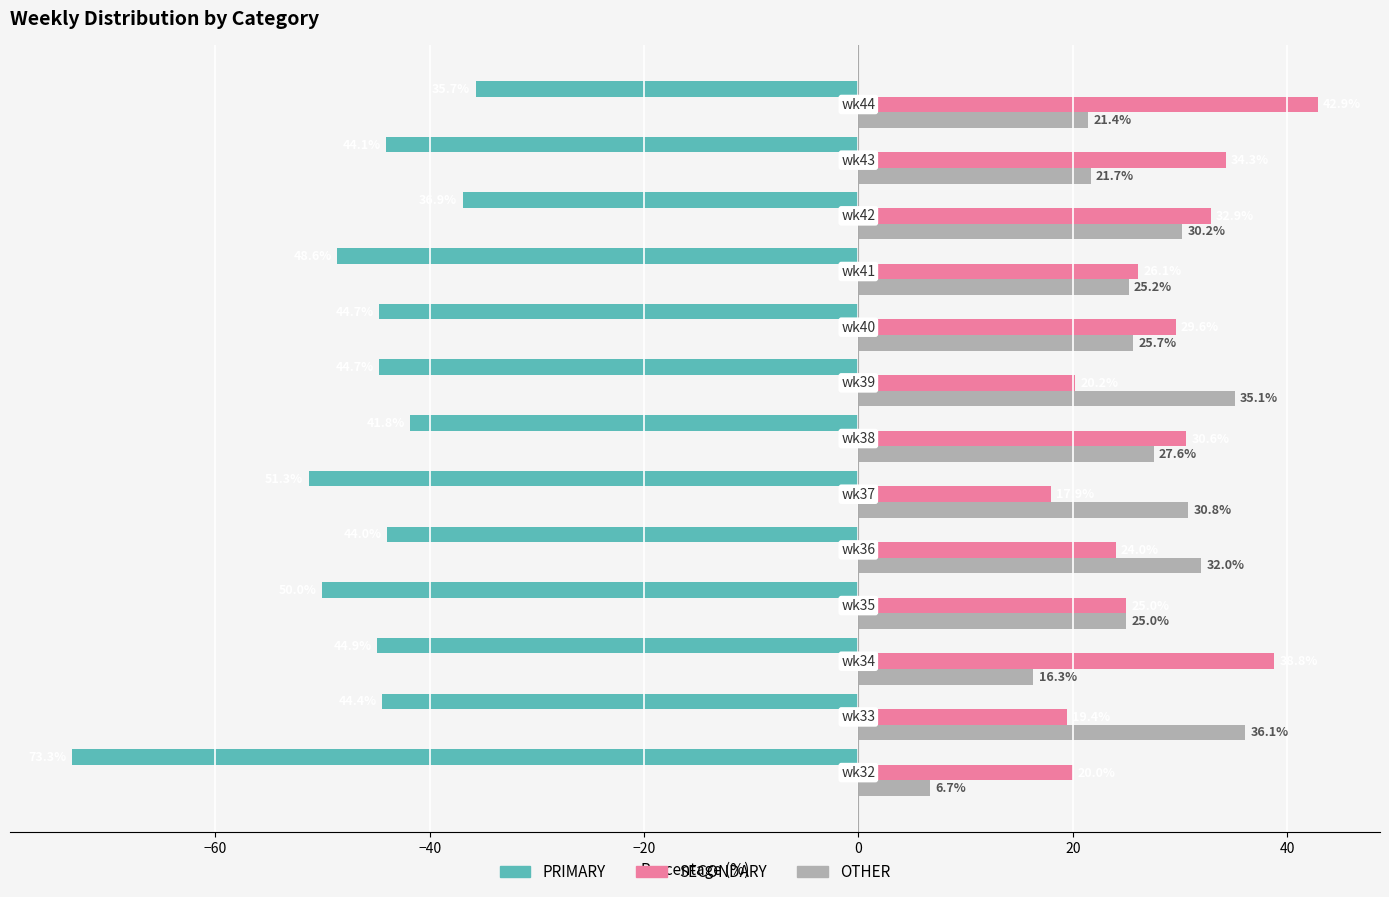

Rank the series by their maximum value, from highest to lowest.

SECONDARY, OTHER, PRIMARY